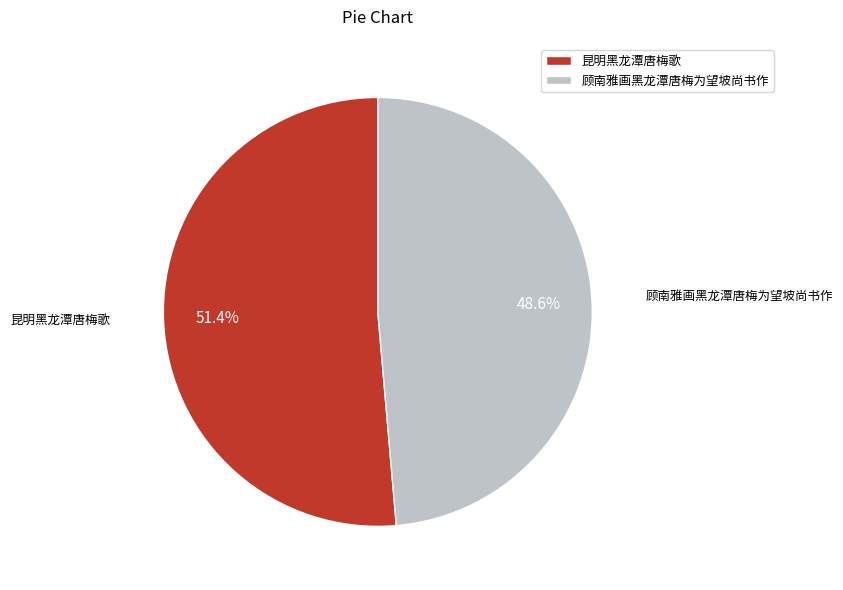

Which slice represents more than half of the pie?

昆明黑龙潭唐梅歌